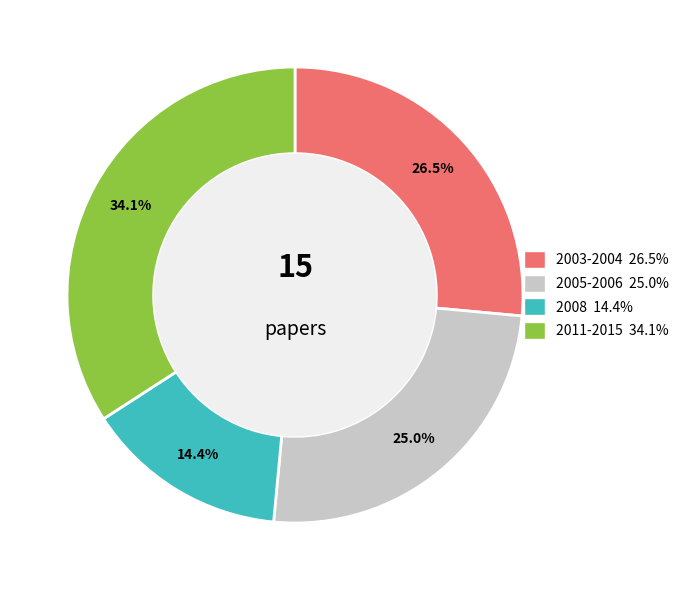

Is there a majority slice in this chart?

No